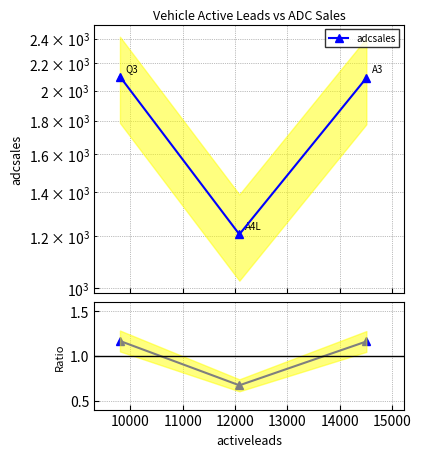

Reading left to right, extract all data points from this chart.

adcsales: 2100.0	1208.0	2090.0
Ratio to mean: 1.2	0.7	1.2